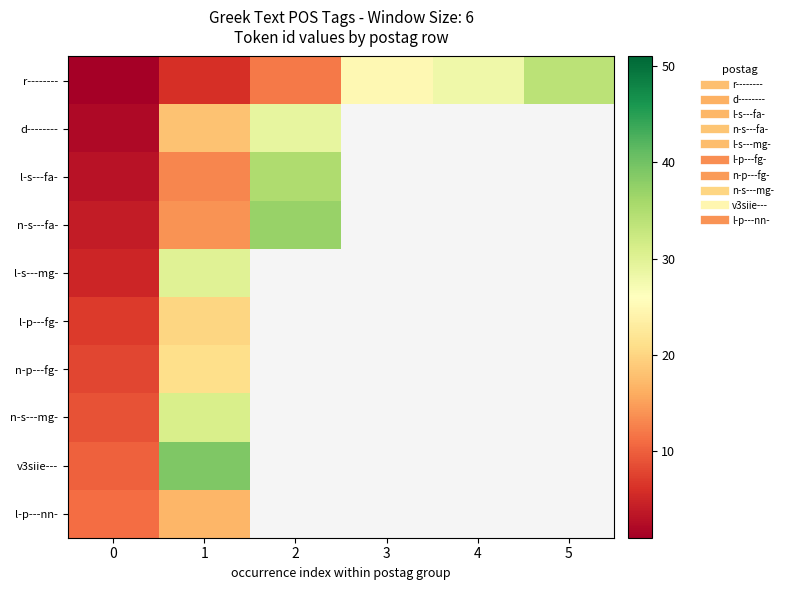

Is it true that n-s---fa- equals 14.0 at 1?

True